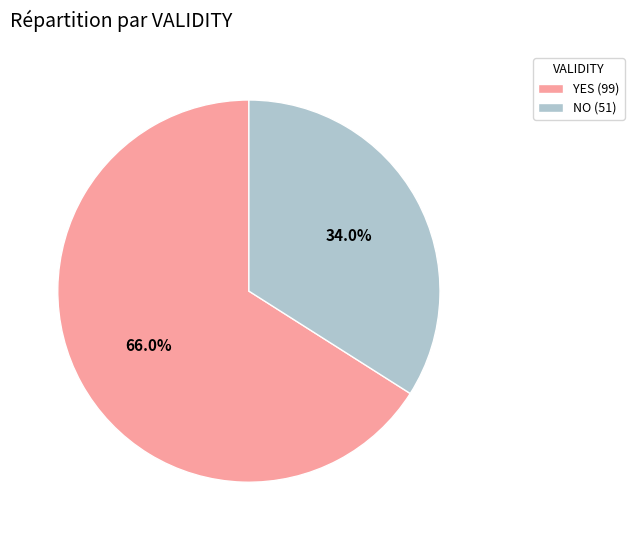

Approximately how many times larger is the value at NO (51) compared to YES (99)?

0.5